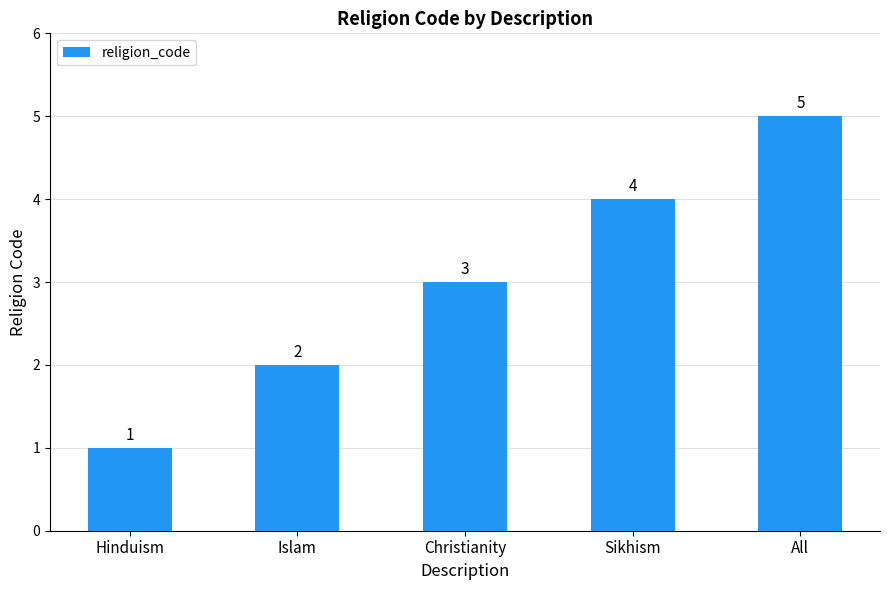

Are the bars horizontal?

No